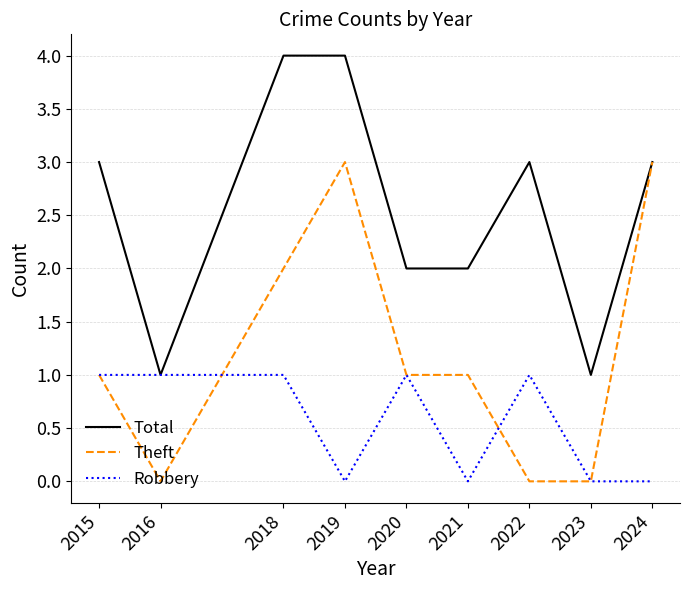

Reading left to right, transcribe all the data shown in this chart.

Total: 2015=3	2016=1	2018=4	2019=4	2020=2	2021=2	2022=3	2023=1	2024=3
Theft: 2015=1	2016=0	2018=2	2019=3	2020=1	2021=1	2022=0	2023=0	2024=3
Robbery: 2015=1	2016=1	2018=1	2019=0	2020=1	2021=0	2022=1	2023=0	2024=0